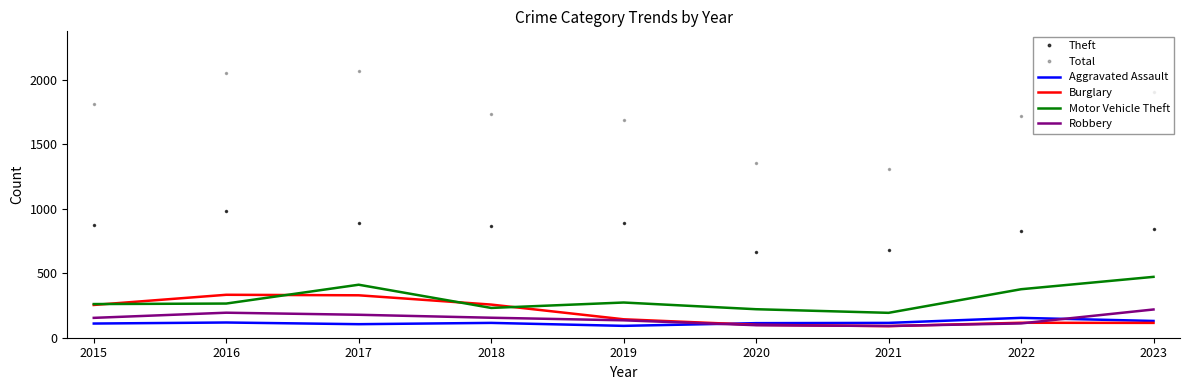

What is the highest value of the Robbery series?

219